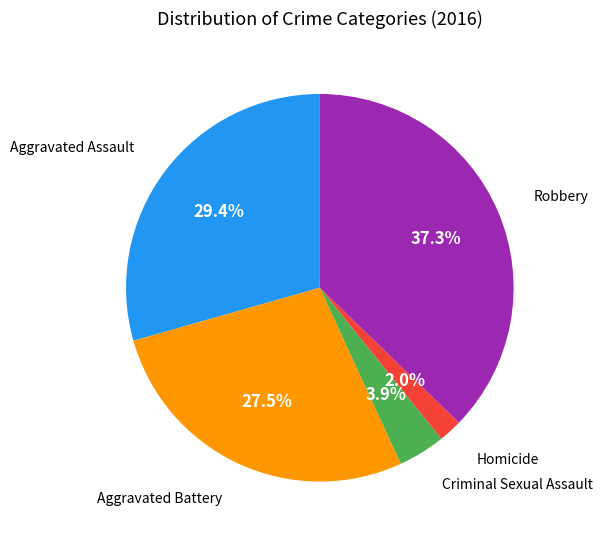

Does Aggravated Assault represent more than half of the total?

No